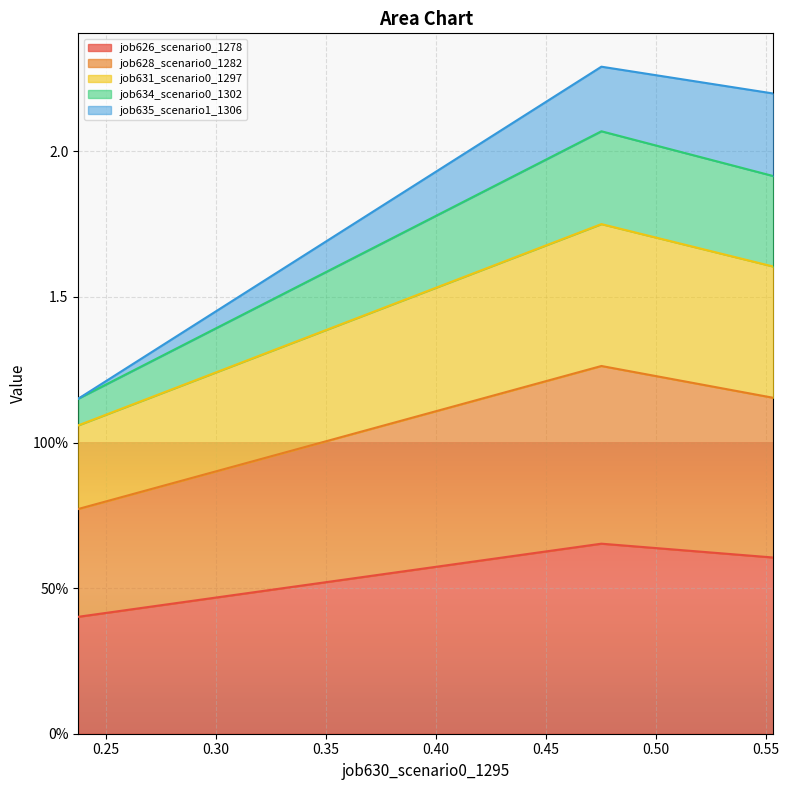

The value of job628_scenario0_1282 at B14 is 1.7. True or false?

False